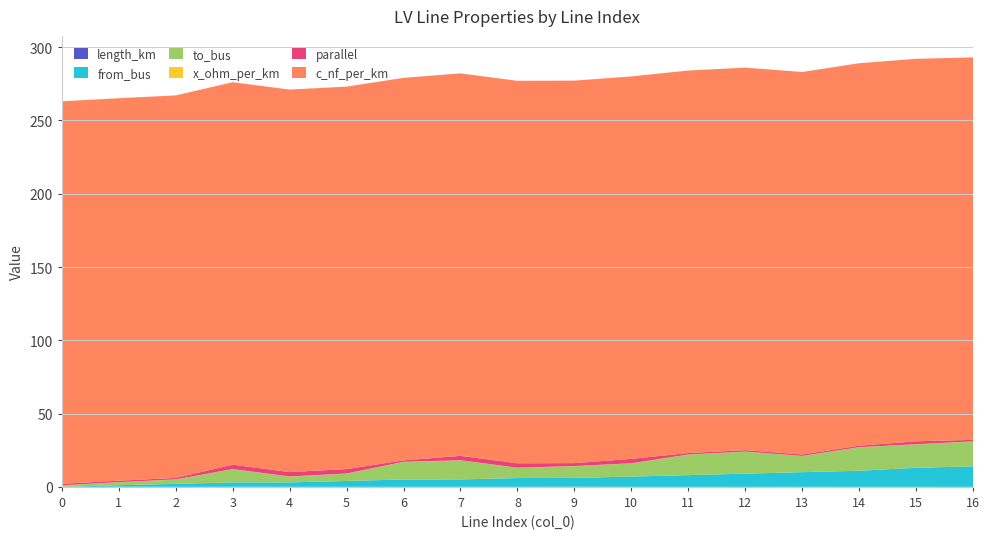

Reading left to right, list all the values displayed in this chart.

length_km: 0=0.0	1=0.1	2=0.0	3=0.0	4=0.0	5=0.0	6=0.0	7=0.1	8=0.0	9=0.1	10=0.0	11=0.0	12=0.0	13=0.0	14=0.0	15=0.0	16=0.0
from_bus: 0=0.0	1=1.0	2=2.0	3=3.0	4=3.0	5=4.0	6=5.0	7=5.0	8=6.0	9=6.0	10=7.0	11=8.0	12=9.0	13=10.0	14=11.0	15=13.0	16=14.0
to_bus: 0=1.0	1=2.0	2=3.0	3=9.0	4=4.0	5=5.0	6=12.0	7=13.0	8=7.0	9=8.0	10=9.0	11=14.0	12=15.0	13=11.0	14=16.0	15=16.0	16=17.0
x_ohm_per_km: 0=0.1	1=0.1	2=0.1	3=0.1	4=0.1	5=0.1	6=0.1	7=0.1	8=0.1	9=0.1	10=0.1	11=0.1	12=0.1	13=0.1	14=0.1	15=0.1	16=0.1
parallel: 0=1.0	1=1.0	2=1.0	3=3.0	4=3.0	5=3.0	6=1.0	7=3.0	8=3.0	9=2.0	10=3.0	11=1.0	12=1.0	13=1.0	14=1.0	15=2.0	16=1.0
c_nf_per_km: 0=261.0	1=261.0	2=261.0	3=261.0	4=261.0	5=261.0	6=261.0	7=261.0	8=261.0	9=261.0	10=261.0	11=261.0	12=261.0	13=261.0	14=261.0	15=261.0	16=261.0